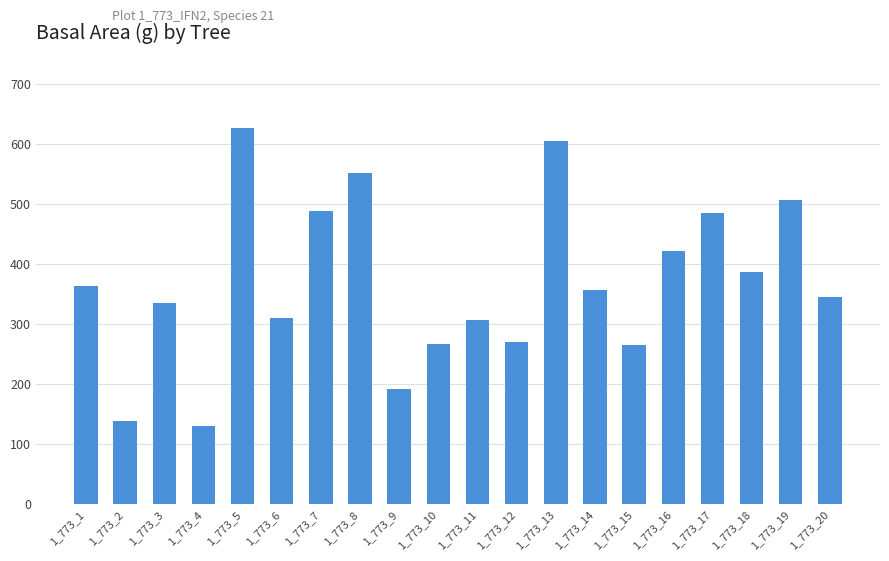

What is the smallest value displayed?

129.7